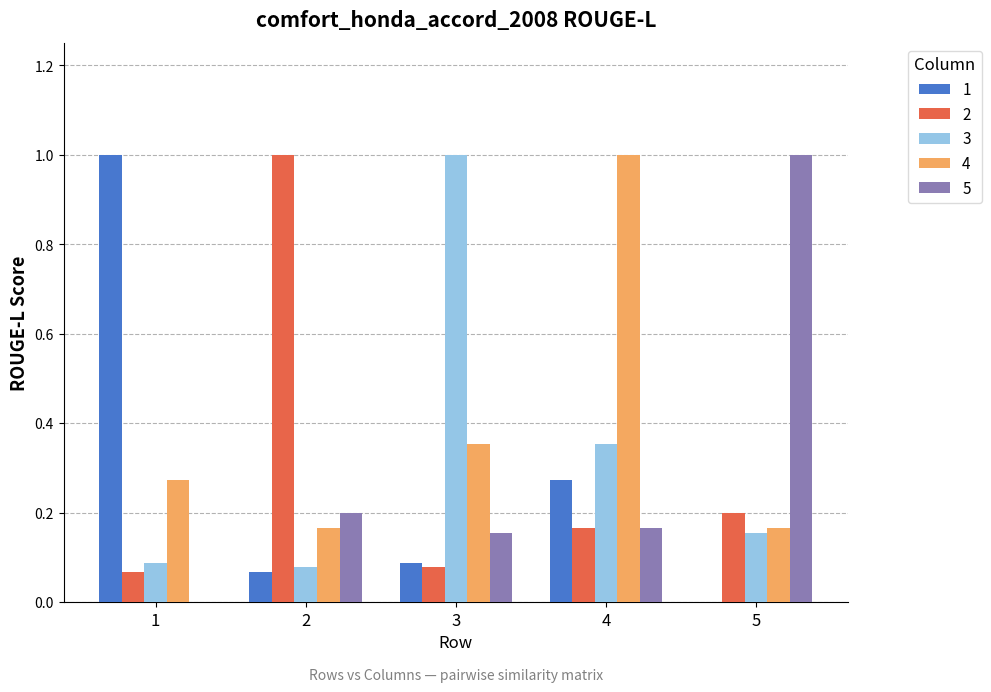

Is the value of 5 at 5 greater than the value of 2 at 5?

Yes